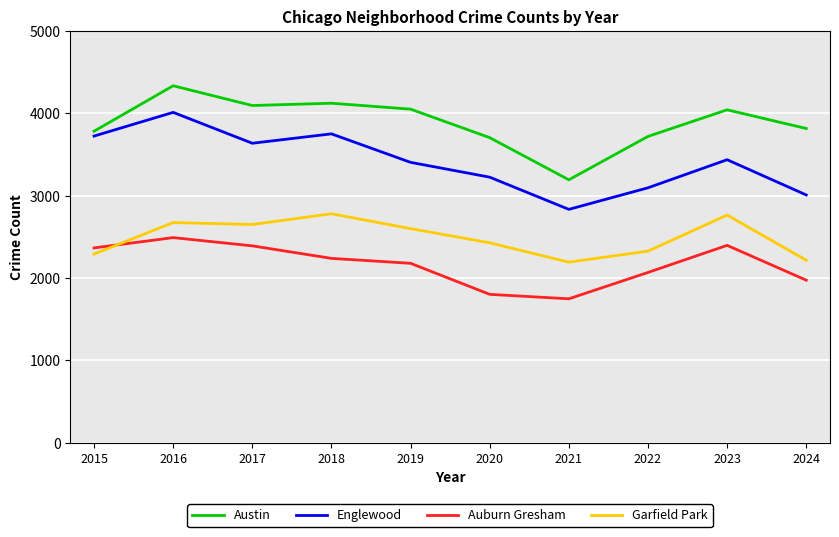

List the series in order of their overall mean, lowest first.

Auburn Gresham, Garfield Park, Englewood, Austin